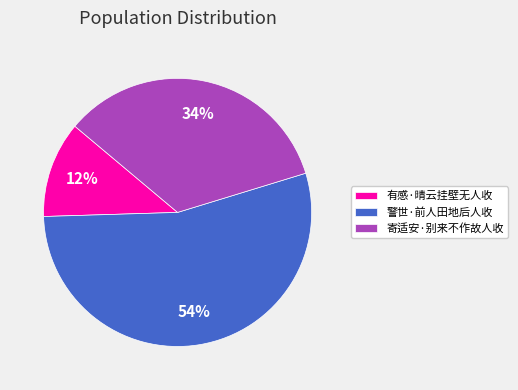

Is there any slice that represents more than half of the pie?

Yes